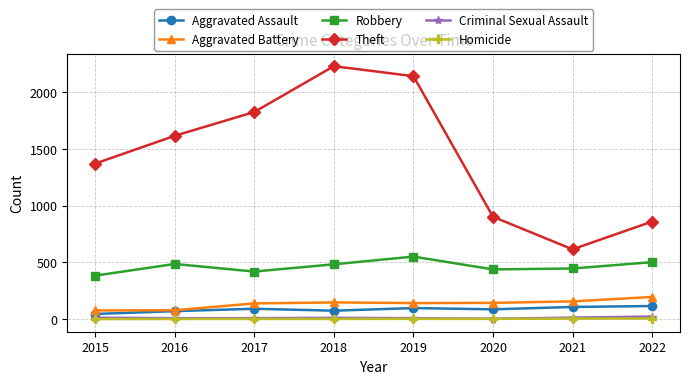

What is the spread (max minus min) of values at 2016?

1615